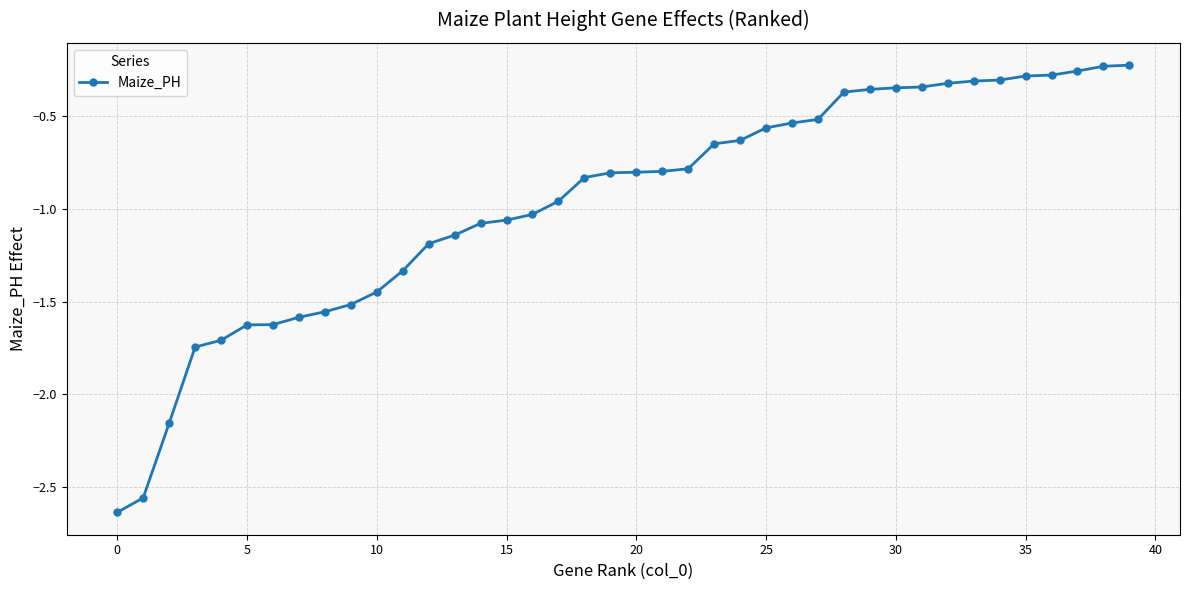

What is the difference between the second highest and second lowest values?

2.3